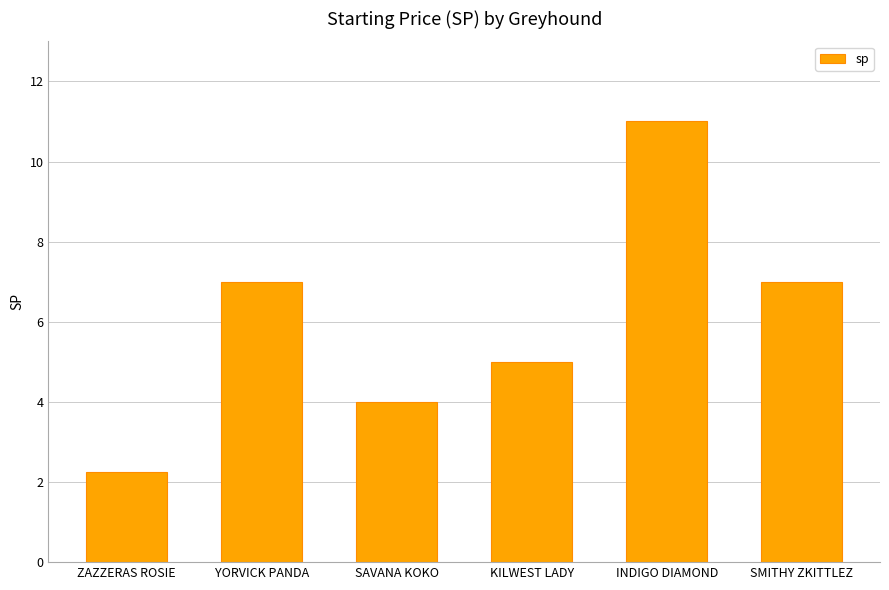

True or false: the data shows 2.9 at KILWEST LADY.

False